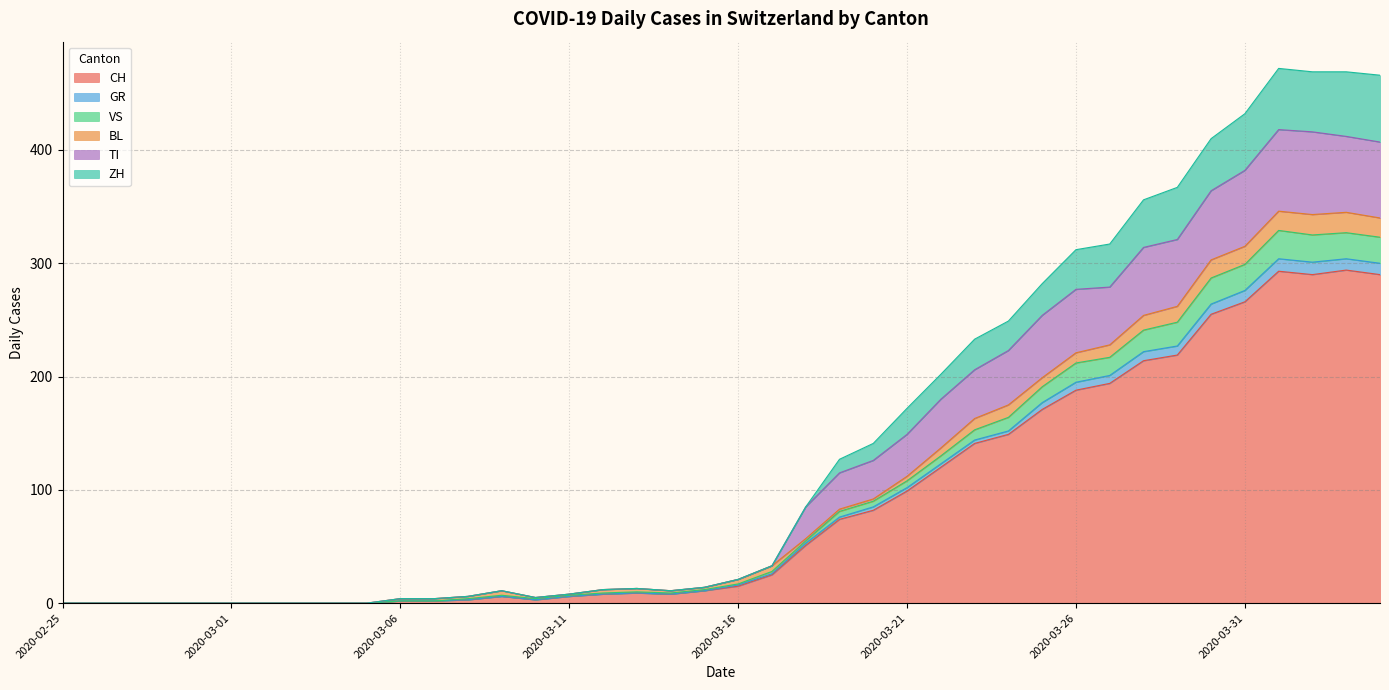

What are all the series names shown in the legend?

CH, GR, VS, BL, TI, ZH